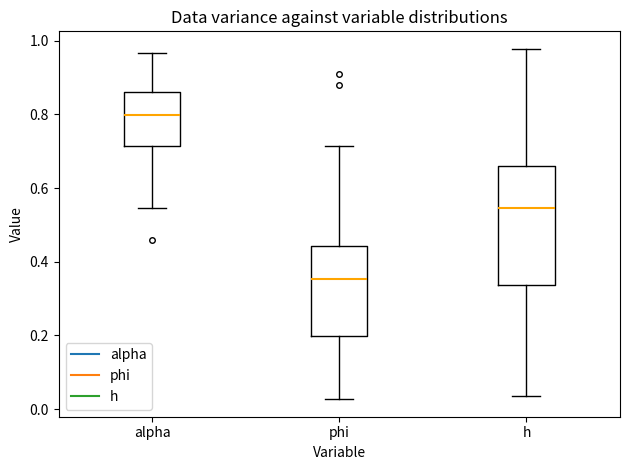

Reading left to right, transcribe this box plot: for each box, give where its median line is, the range the box spans, and where its two whiskers end, as read against the y-axis. The values are not printed on the chart, so give them approximately, as read against the axis.

alpha: median 0.80, box 0.72 to 0.86, whiskers 0.54 to 0.96
phi: median 0.36, box 0.20 to 0.44, whiskers 0.02 to 0.72
h: median 0.54, box 0.34 to 0.66, whiskers 0.04 to 0.98